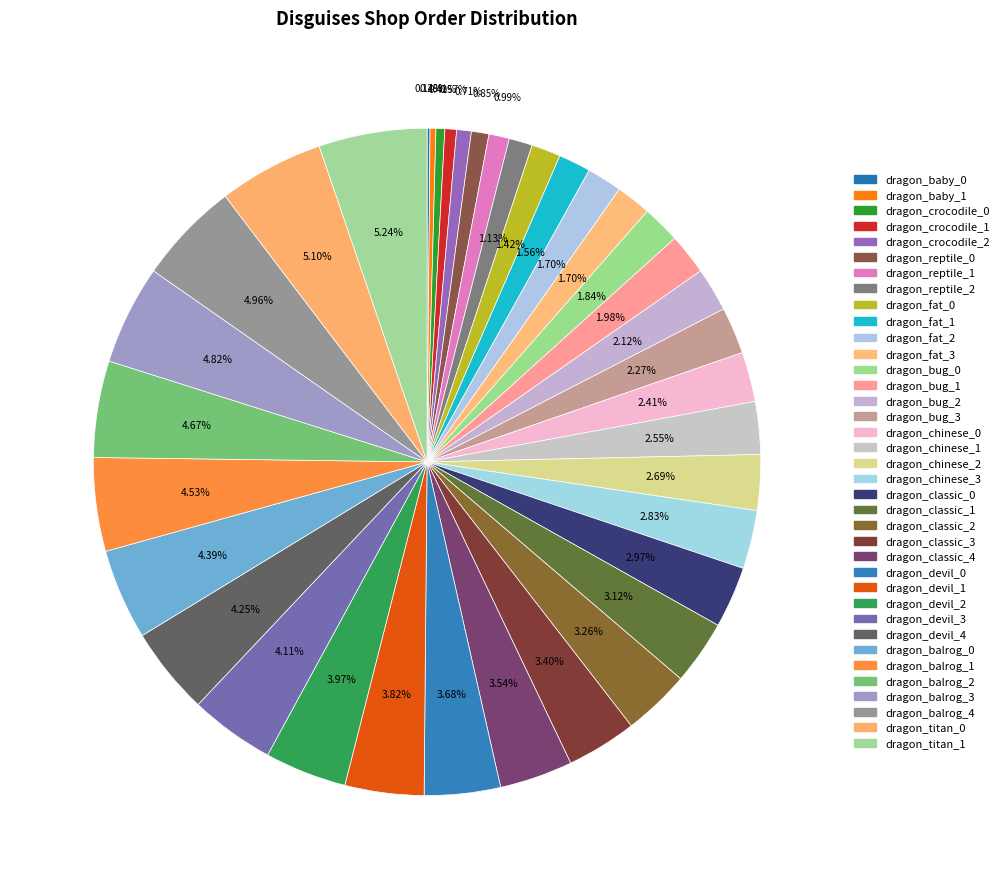

The dragon_baby_1 slice represents 14% of the pie. True or false?

False